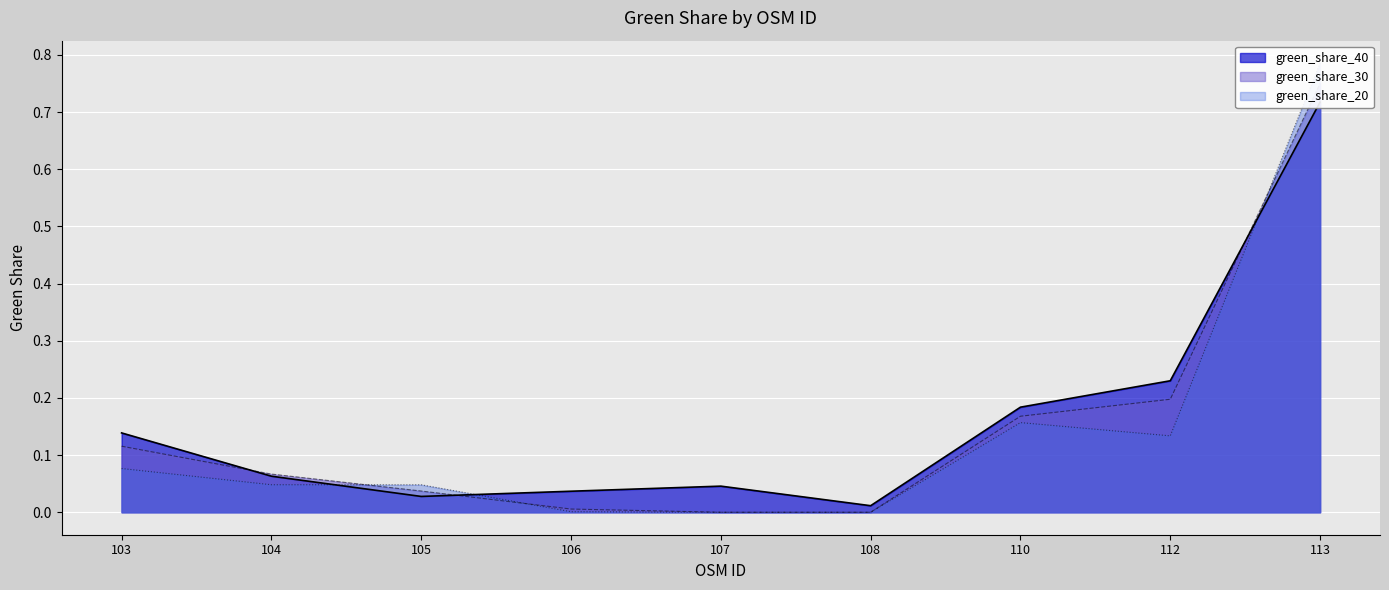

Is the value of green_share_30 at 103 greater than the value of green_share_40 at 107?

Yes